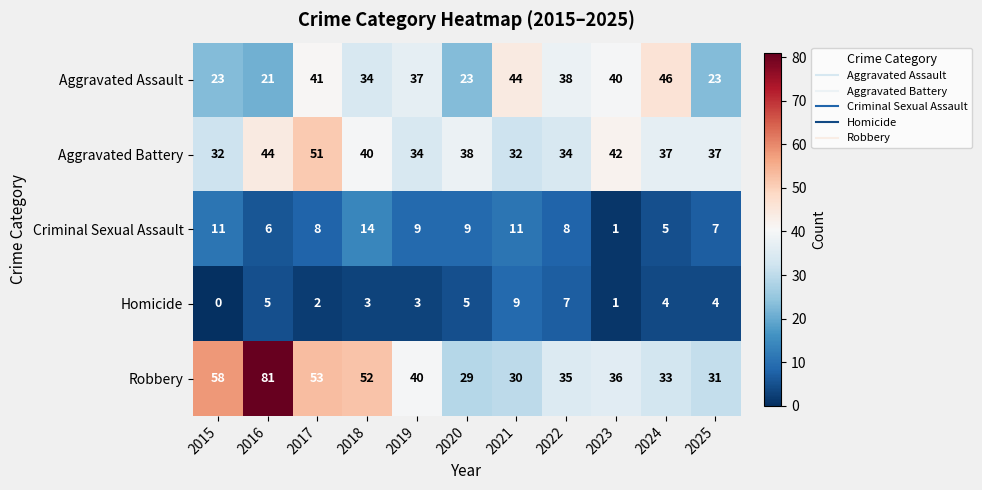

At which label is Aggravated Battery closest to 41?

2018